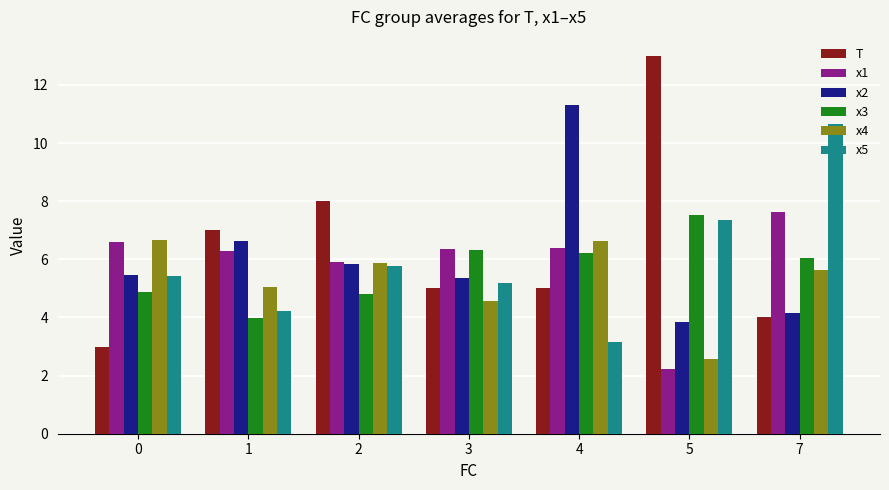

What is the total value across all series at 0?

32.0